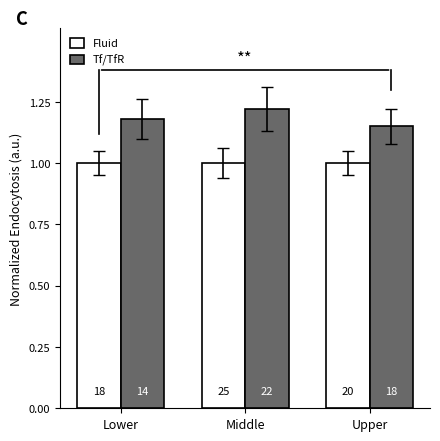

Where is Tf/TfR nearest to the value 1?

Upper